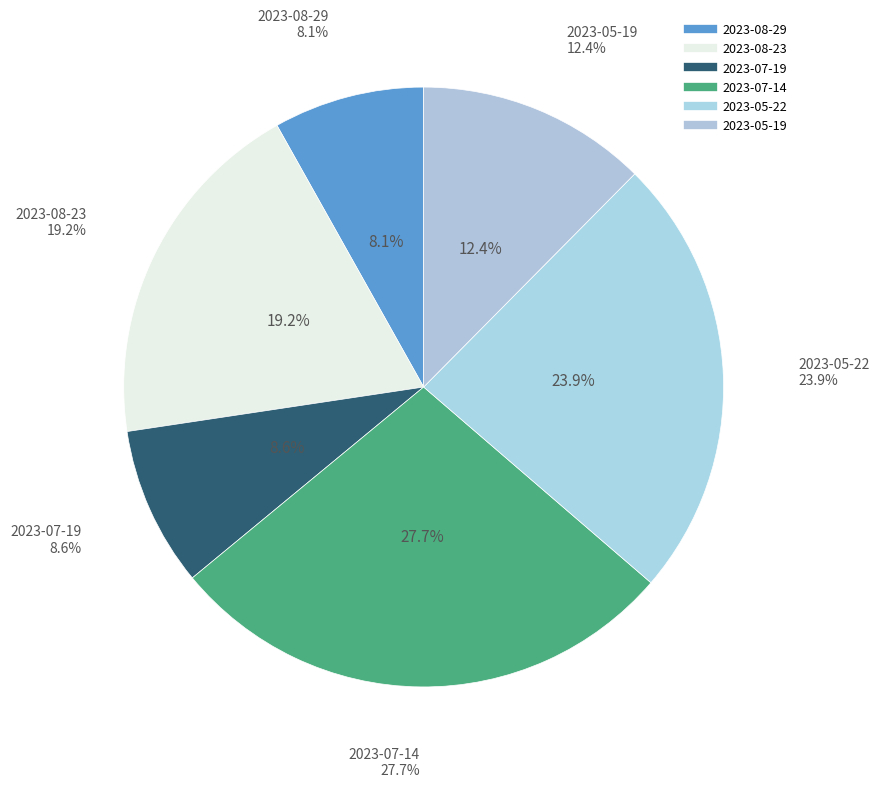

How many slices are in this pie chart?

6